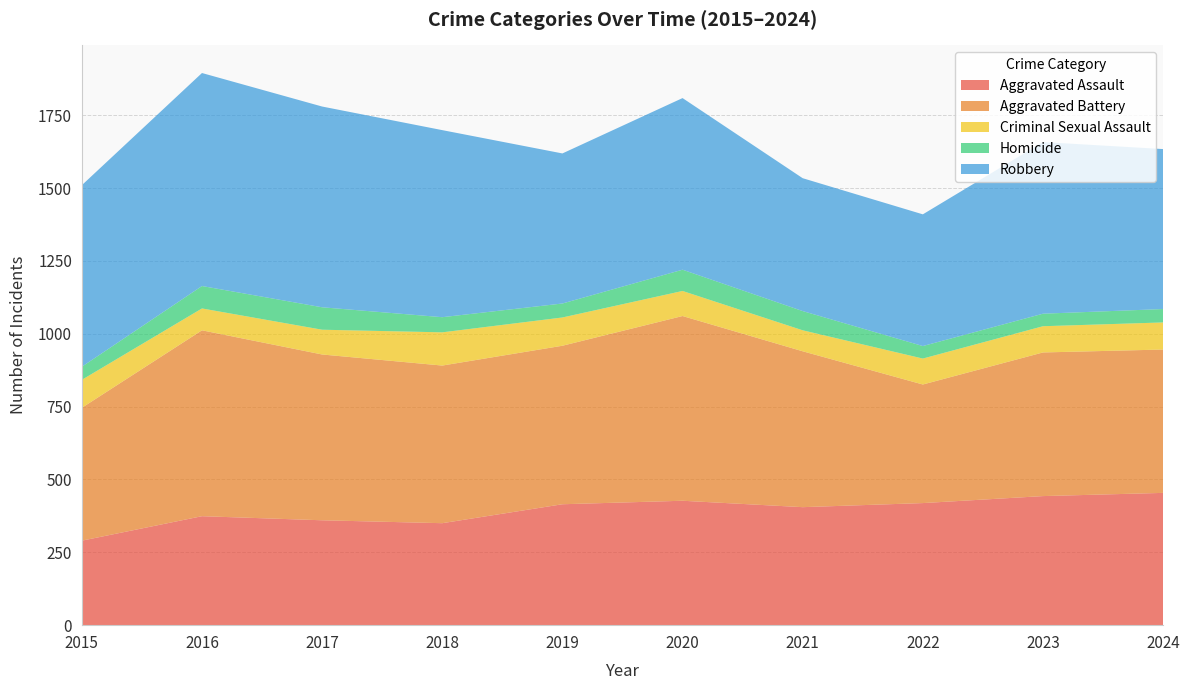

Reading left to right, extract all data points from this chart.

Aggravated Assault: 290	374	360	350	415	427	405	419	443	454
Aggravated Battery: 456	638	569	541	544	634	535	407	493	492
Criminal Sexual Assault: 96	75	85	114	97	86	72	89	90	93
Homicide: 45	77	77	52	48	73	66	43	43	46
Robbery: 623	731	689	642	515	589	456	452	589	549